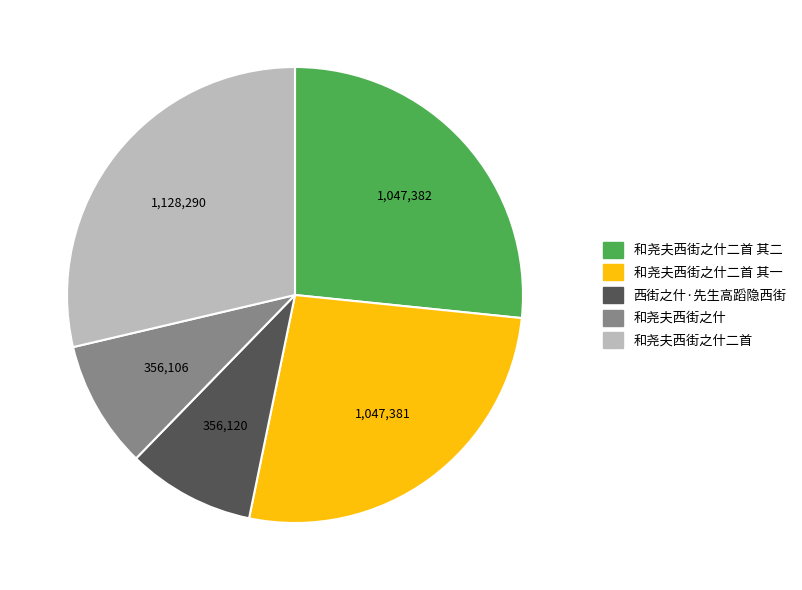

What is the ratio of the value at 和尧夫西街之什二首 to the value at 和尧夫西街之什?

3.2